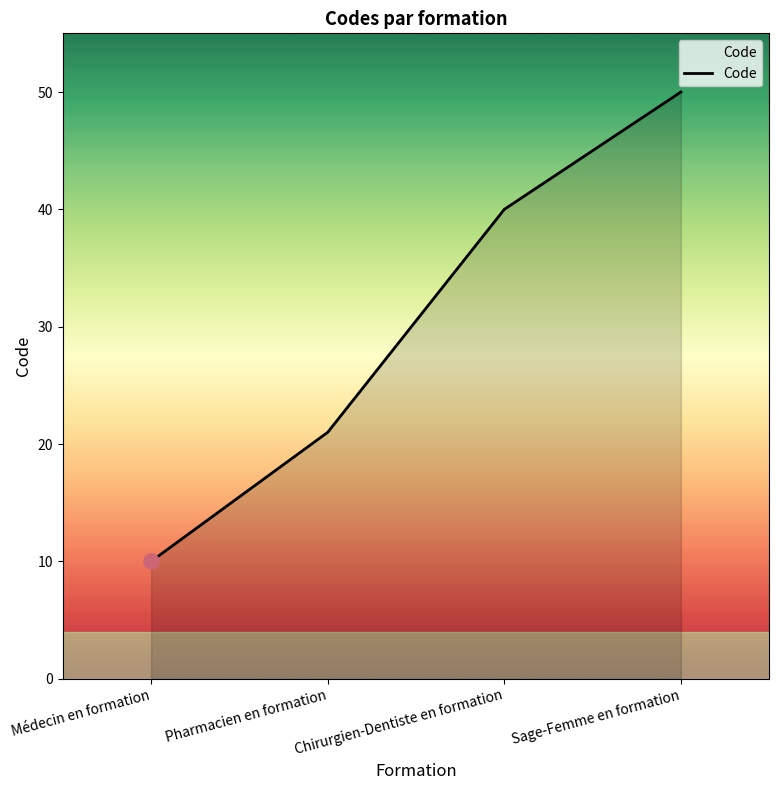

What is the ratio of the value at Sage-Femme en formation to the value at Médecin en formation?

5.0